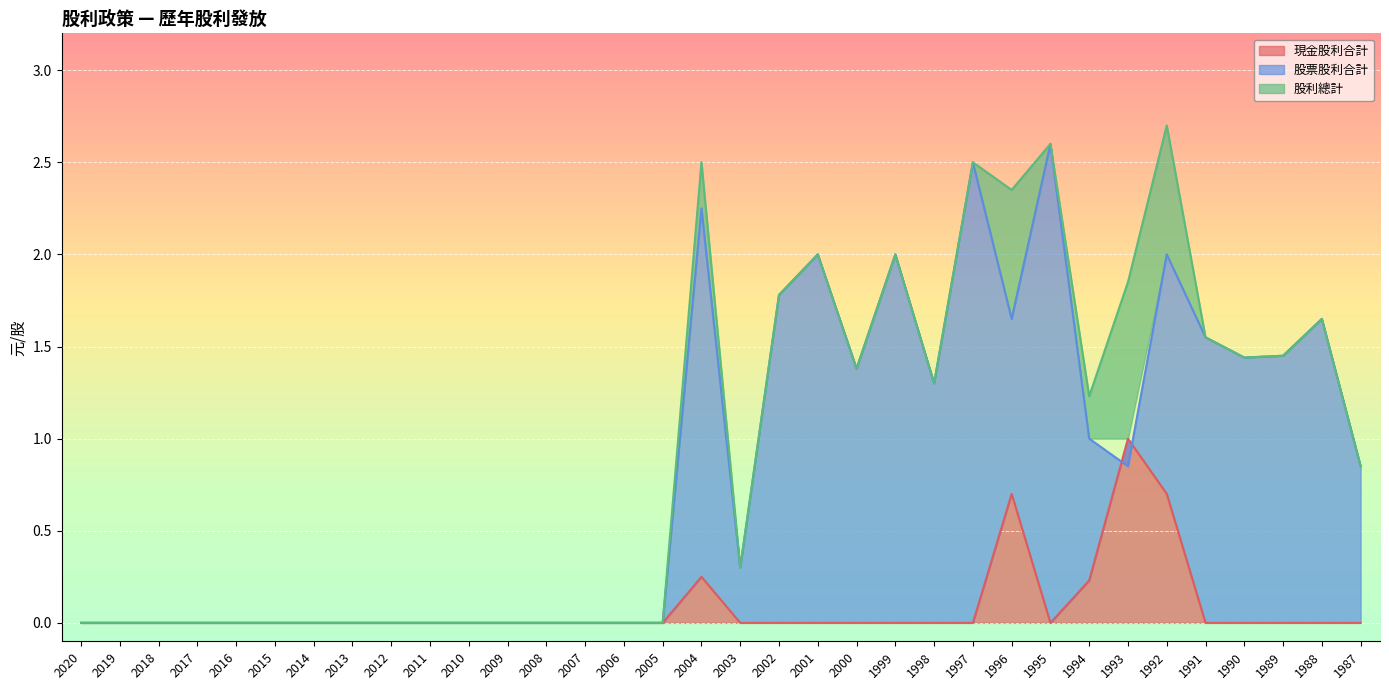

What is the spread (max minus min) of values at 2004?

2.2